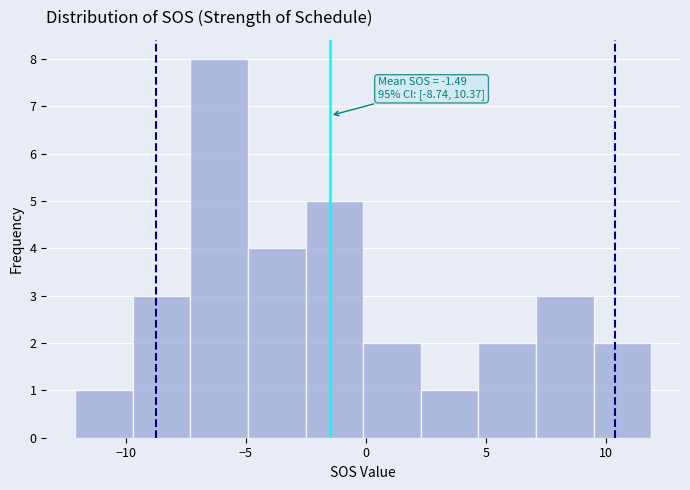

Over which range of the x-axis is the bar tallest?

-7.5 to -5.0